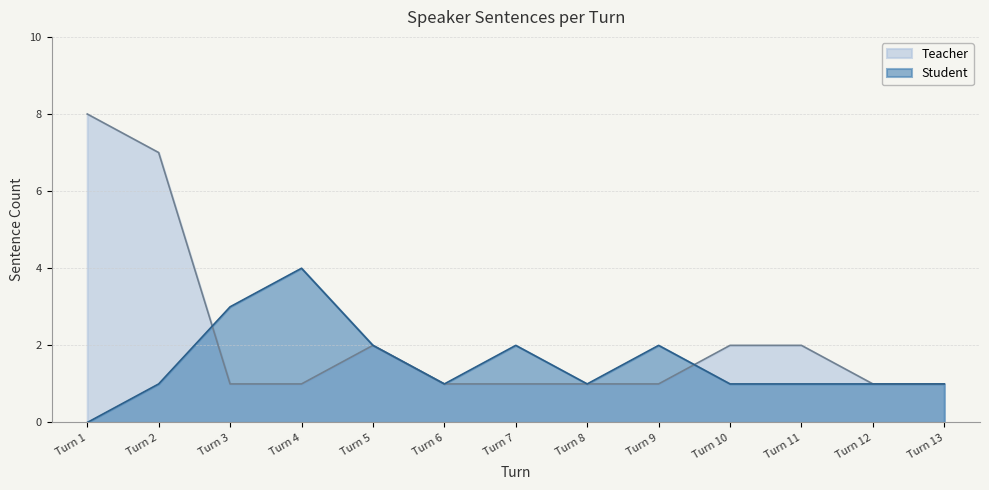

List the series in order of their overall mean, highest first.

Teacher, Student